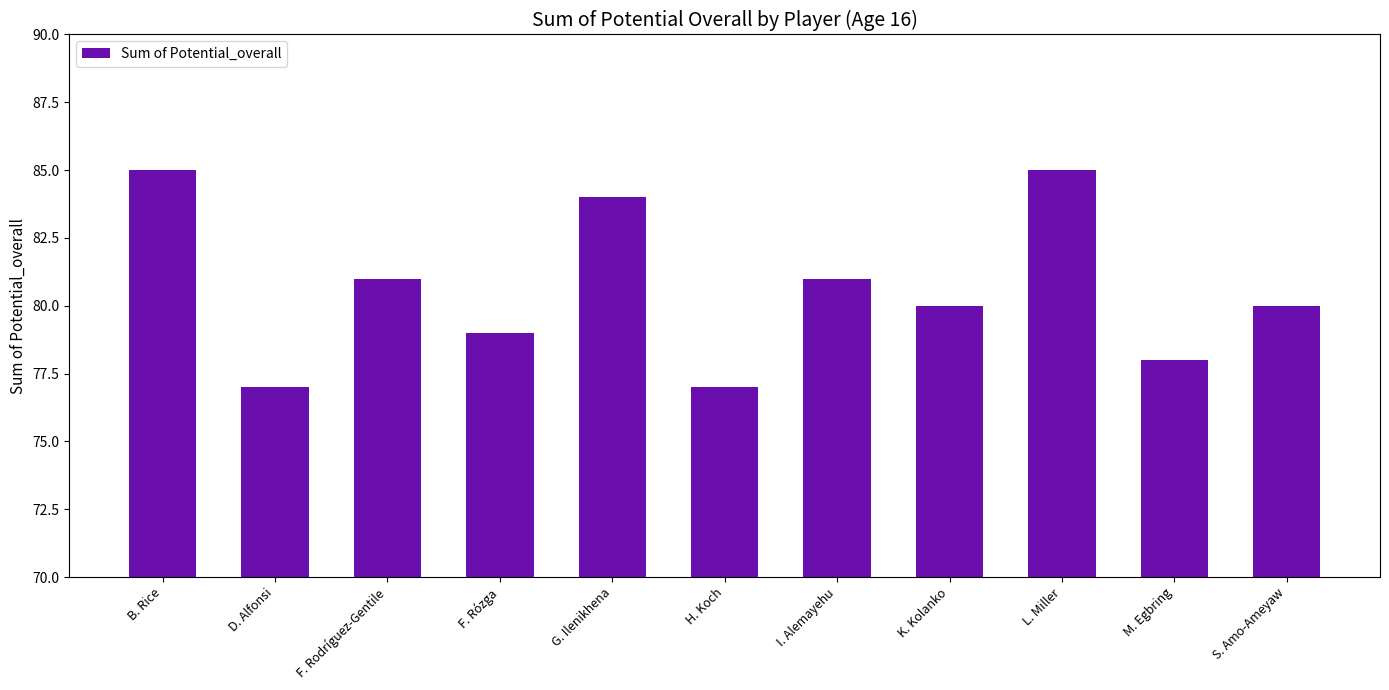

What is the change in value from D. Alfonsi to F. Rózga?

+2